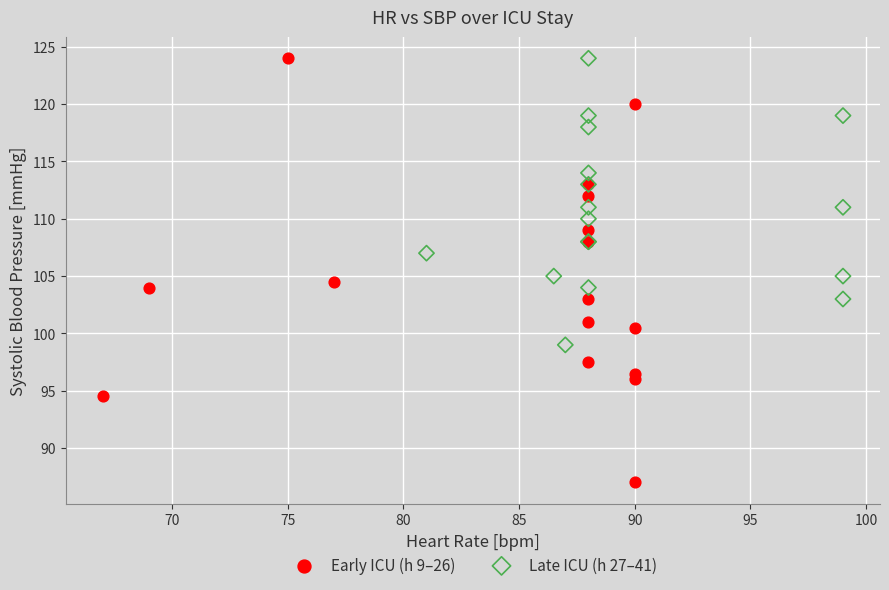

Which series contains the lowest Y value?

Early ICU (h 9–26)